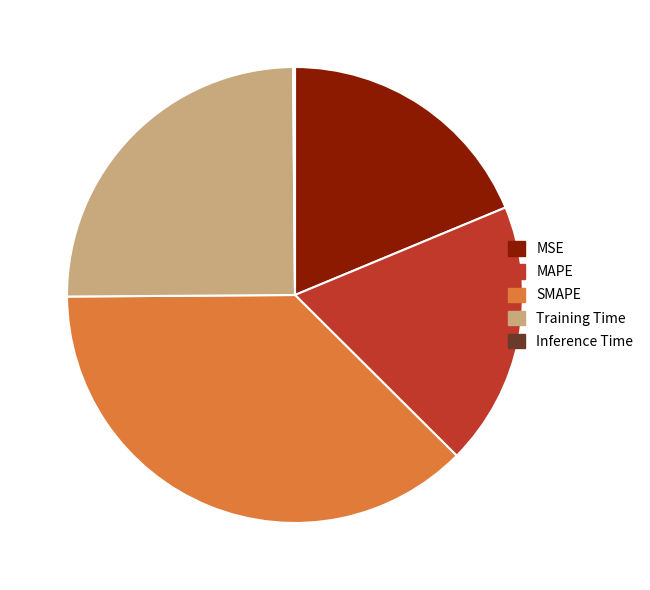

Between SMAPE and Training Time, which is larger?

SMAPE